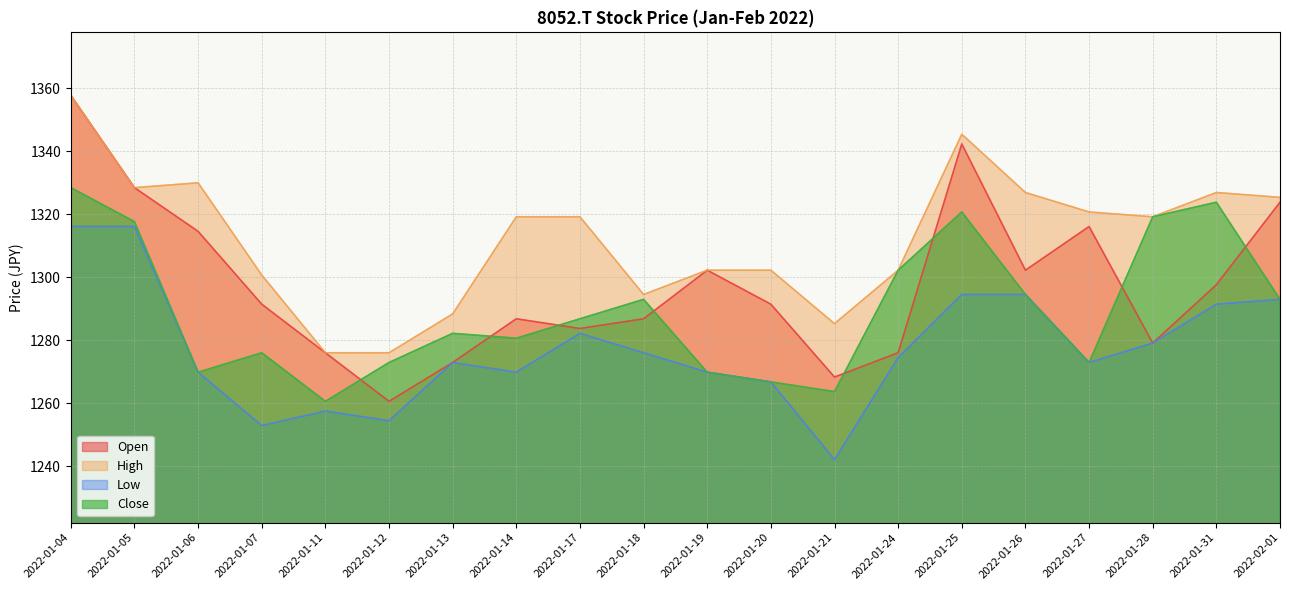

In Low, how many points are higher than both neighbors (excluding endpoints)?

5